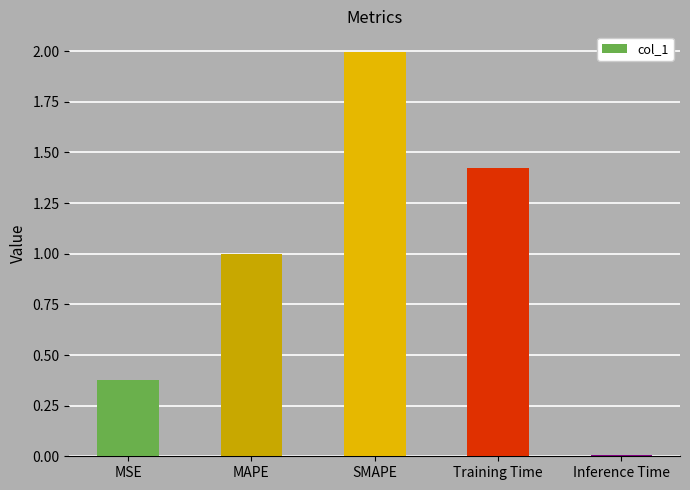

What is the average value?

1.0